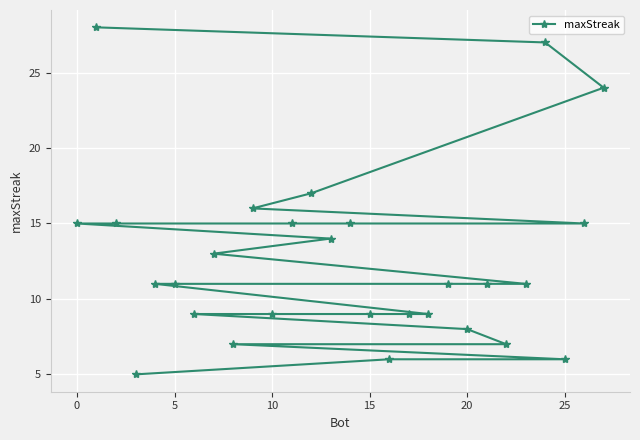

How many lines are shown in the chart?

1